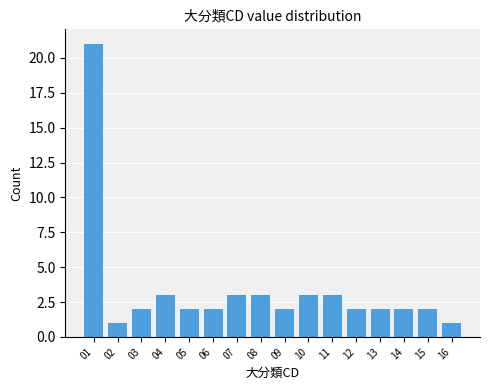

Reading left to right, list all the values displayed in this chart.

21	1	2	3	2	2	3	3	2	3	3	2	2	2	2	1